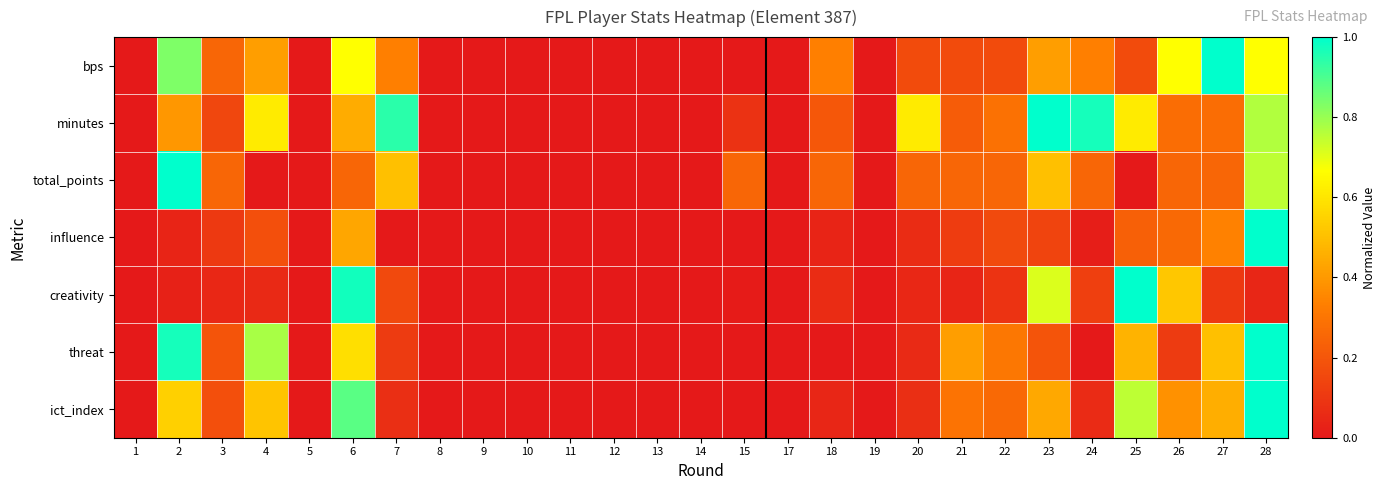

Reading left to right, what are all the values shown in this chart?

bps: 1=0.0	2=0.8	3=0.2	4=0.4	5=0.0	6=0.7	7=0.3	8=0.0	9=0.0	10=0.0	11=0.0	12=0.0	13=0.0	14=0.0	15=0.0	17=0.0	18=0.3	19=0.0	20=0.2	21=0.2	22=0.2	23=0.4	24=0.3	25=0.2	26=0.7	27=1.0	28=0.7
minutes: 1=0.0	2=0.4	3=0.2	4=0.6	5=0.0	6=0.5	7=0.9	8=0.0	9=0.0	10=0.0	11=0.0	12=0.0	13=0.0	14=0.0	15=0.1	17=0.0	18=0.2	19=0.0	20=0.6	21=0.2	22=0.3	23=1.0	24=1.0	25=0.6	26=0.3	27=0.3	28=0.8
total_points: 1=0.0	2=1.0	3=0.2	4=0.0	5=0.0	6=0.2	7=0.5	8=0.0	9=0.0	10=0.0	11=0.0	12=0.0	13=0.0	14=0.0	15=0.2	17=0.0	18=0.2	19=0.0	20=0.2	21=0.2	22=0.2	23=0.5	24=0.2	25=0.0	26=0.2	27=0.2	28=0.8
influence: 1=0.0	2=0.0	3=0.1	4=0.2	5=0.0	6=0.4	7=0.0	8=0.0	9=0.0	10=0.0	11=0.0	12=0.0	13=0.0	14=0.0	15=0.0	17=0.0	18=0.0	19=0.0	20=0.1	21=0.1	22=0.2	23=0.1	24=0.0	25=0.2	26=0.3	27=0.3	28=1.0
creativity: 1=0.0	2=0.0	3=0.0	4=0.1	5=0.0	6=1.0	7=0.2	8=0.0	9=0.0	10=0.0	11=0.0	12=0.0	13=0.0	14=0.0	15=0.0	17=0.0	18=0.1	19=0.0	20=0.0	21=0.0	22=0.1	23=0.7	24=0.1	25=1.0	26=0.5	27=0.1	28=0.0
threat: 1=0.0	2=1.0	3=0.2	4=0.8	5=0.0	6=0.6	7=0.1	8=0.0	9=0.0	10=0.0	11=0.0	12=0.0	13=0.0	14=0.0	15=0.0	17=0.0	18=0.0	19=0.0	20=0.1	21=0.4	22=0.3	23=0.2	24=0.0	25=0.5	26=0.1	27=0.5	28=1.0
ict_index: 1=0.0	2=0.5	3=0.2	4=0.5	5=0.0	6=0.9	7=0.1	8=0.0	9=0.0	10=0.0	11=0.0	12=0.0	13=0.0	14=0.0	15=0.0	17=0.0	18=0.0	19=0.0	20=0.1	21=0.3	22=0.3	23=0.4	24=0.1	25=0.8	26=0.4	27=0.5	28=1.0